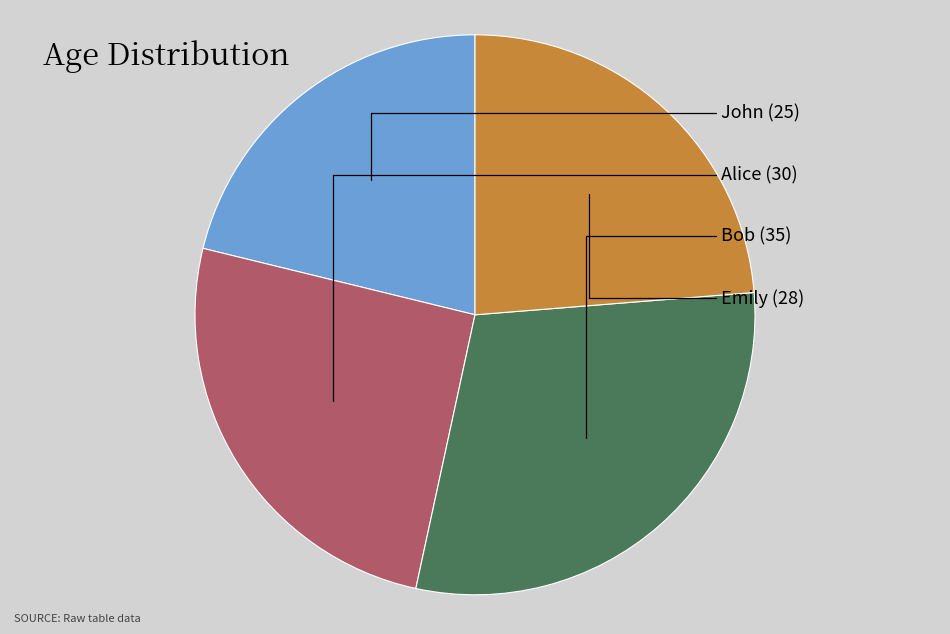

The Emily slice represents 38% of the pie. True or false?

False